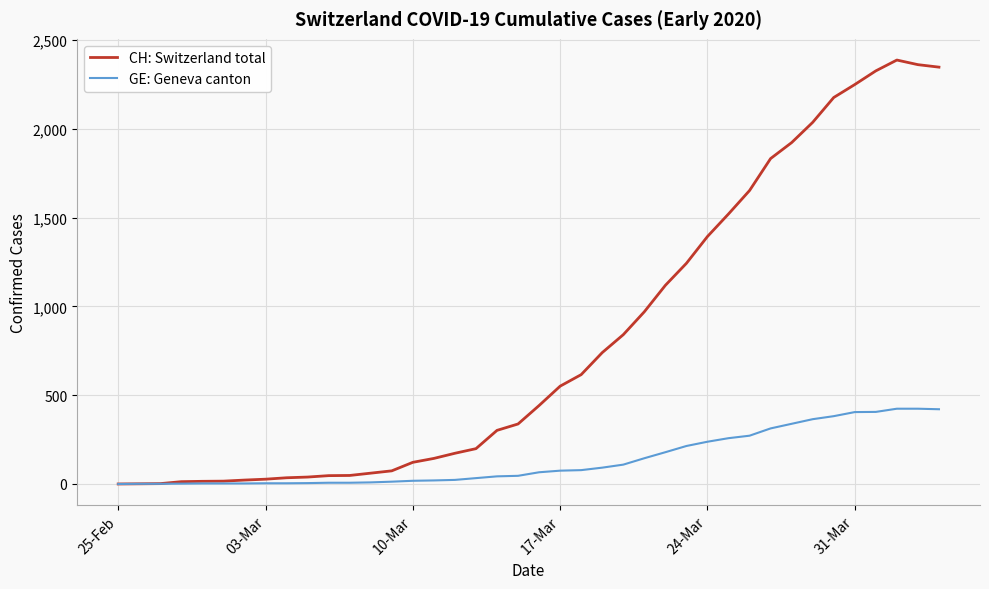

List the series in order of their overall mean, highest first.

CH: Switzerland total, GE: Geneva canton